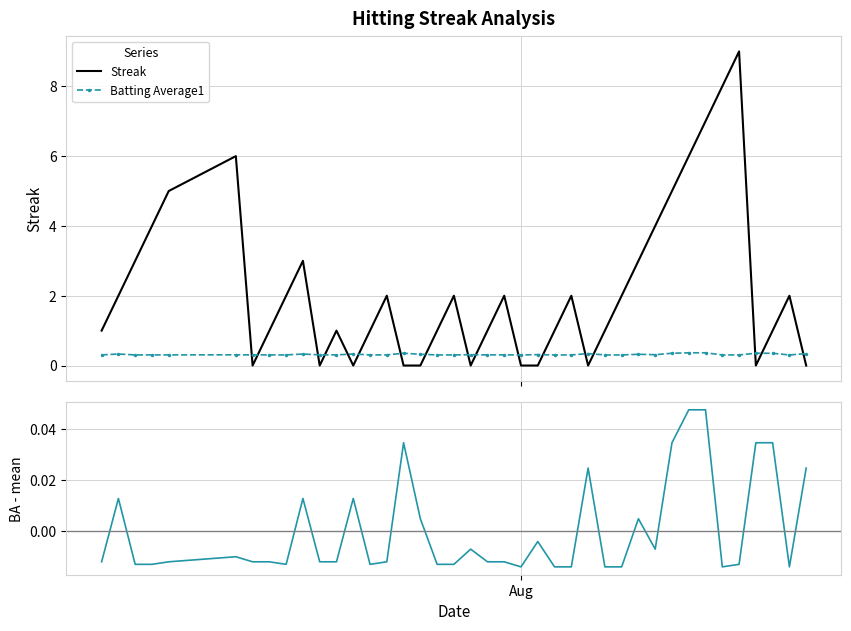

True or false: Batting Avg - Mean has more than 2 interior local peaks.

True